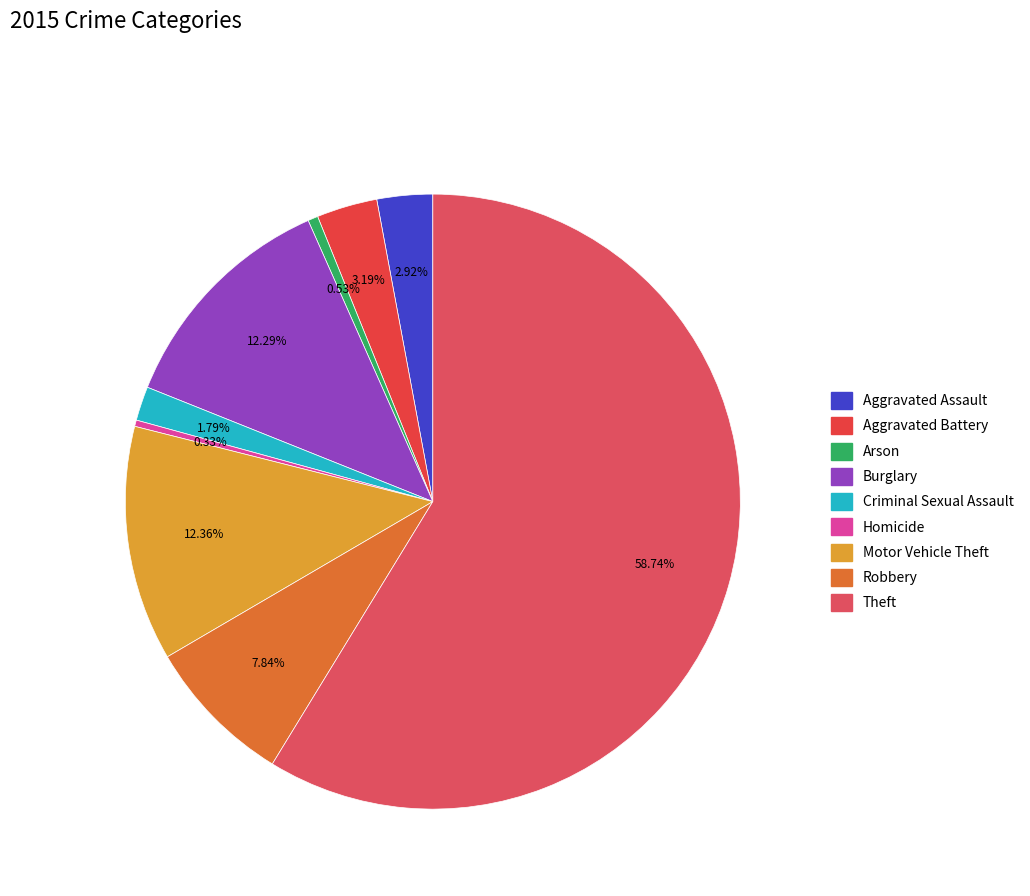

Is it true that Burglary is 12% of the pie?

True